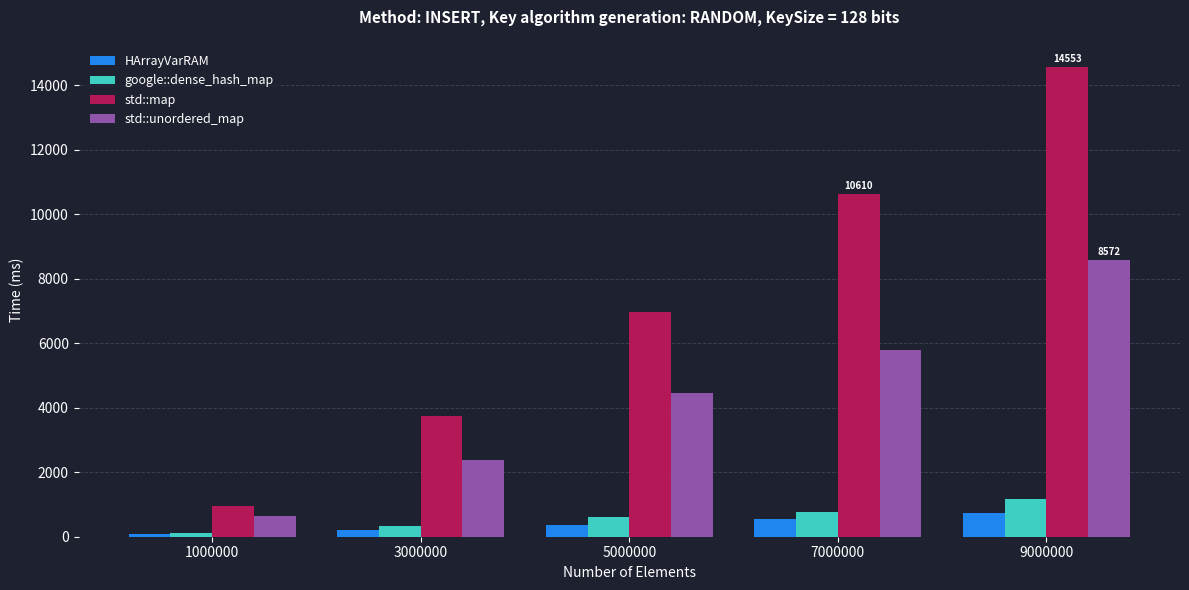

How many bars are there in total?

20